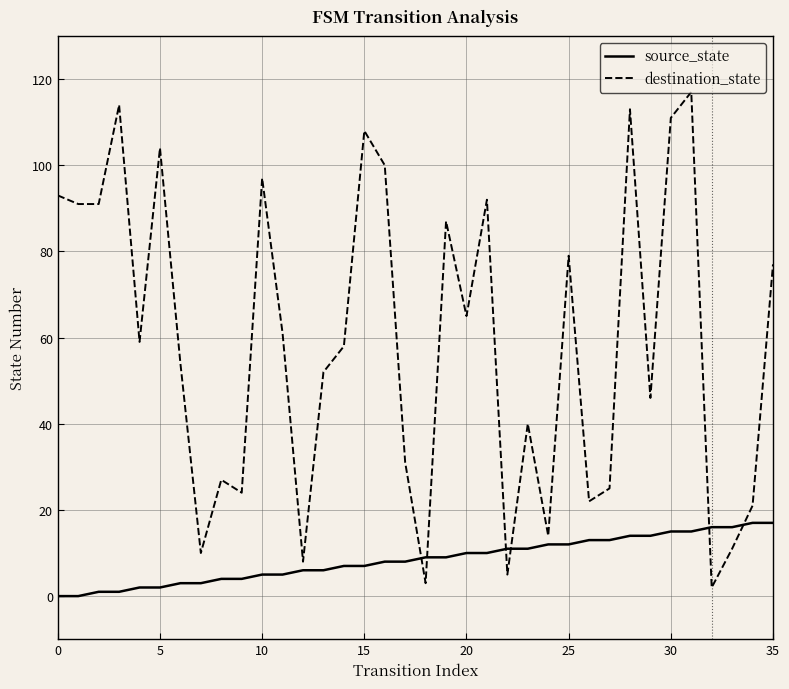

After their last crossing, which series has the higher values: source_state or destination_state?

destination_state